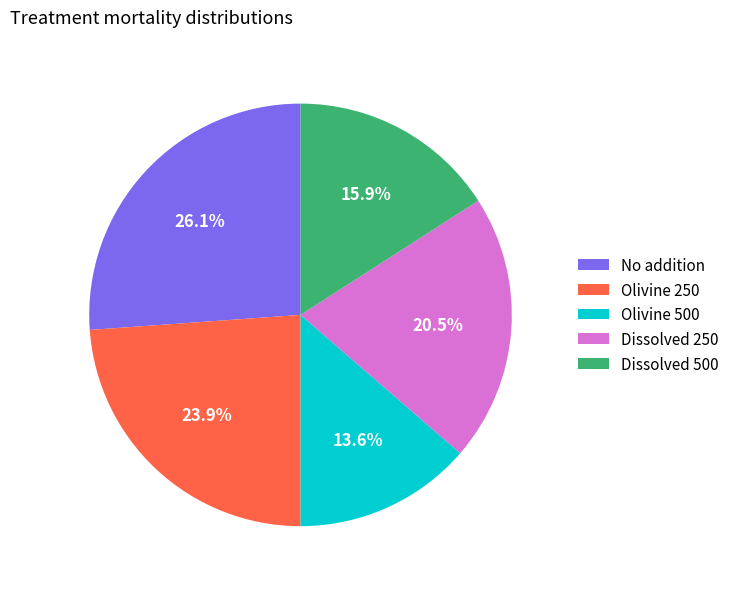

Count the number of slices in the pie.

5